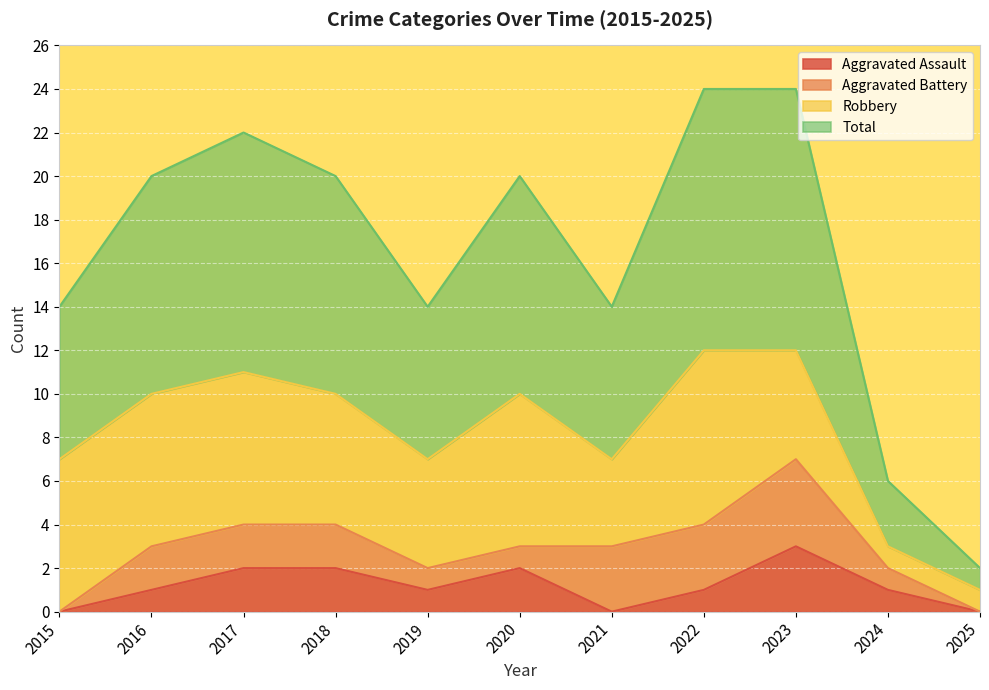

Which category has the lowest value in the Total series?

2025